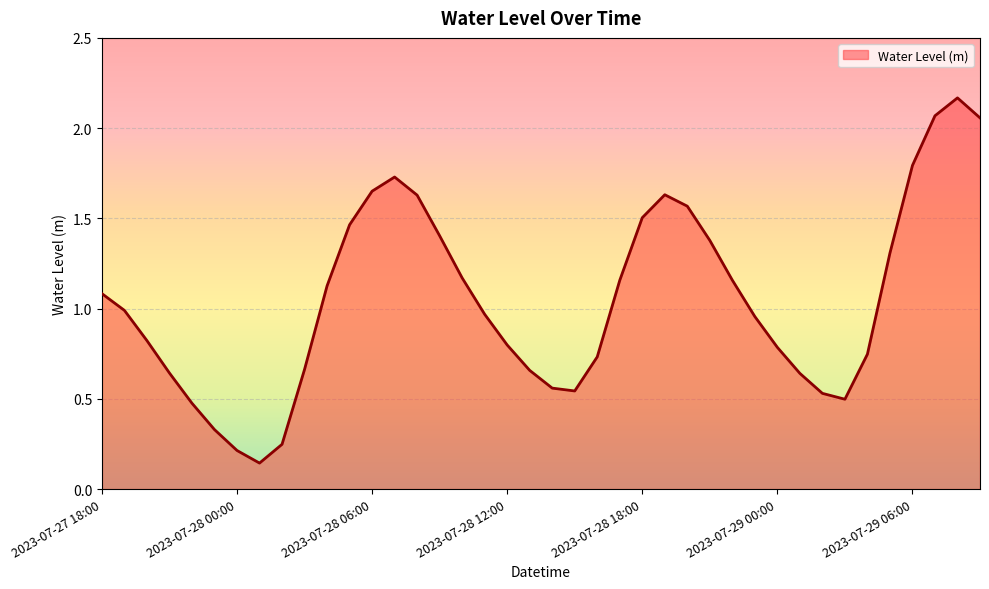

What is the difference between the maximum and minimum values?

2.0